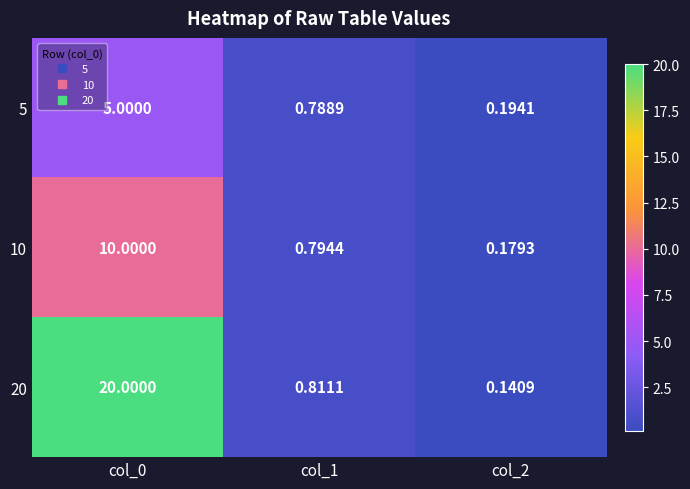

At how many categories does at least one series exceed 7?

1